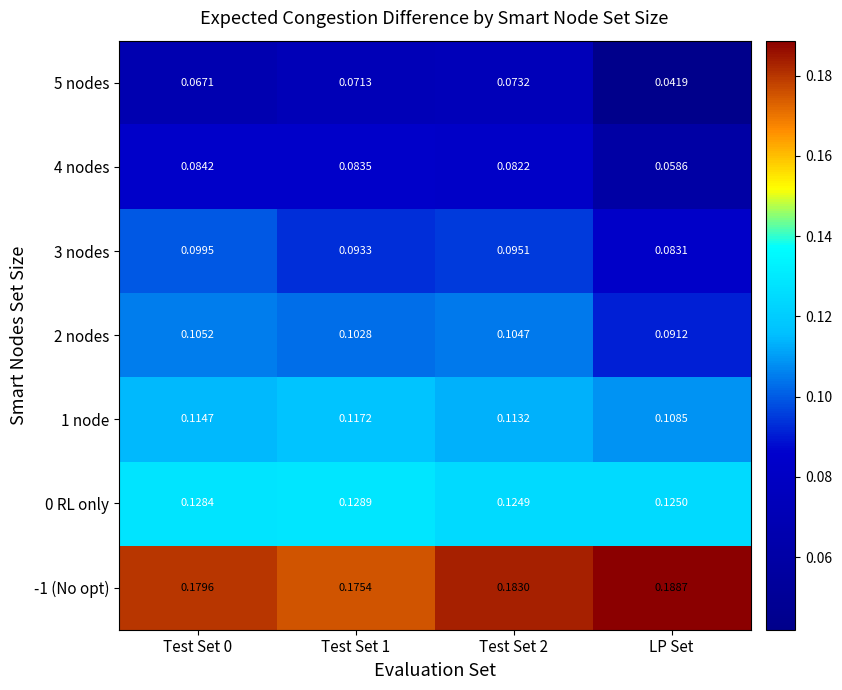

Which category has the highest value across all series?

LP Set